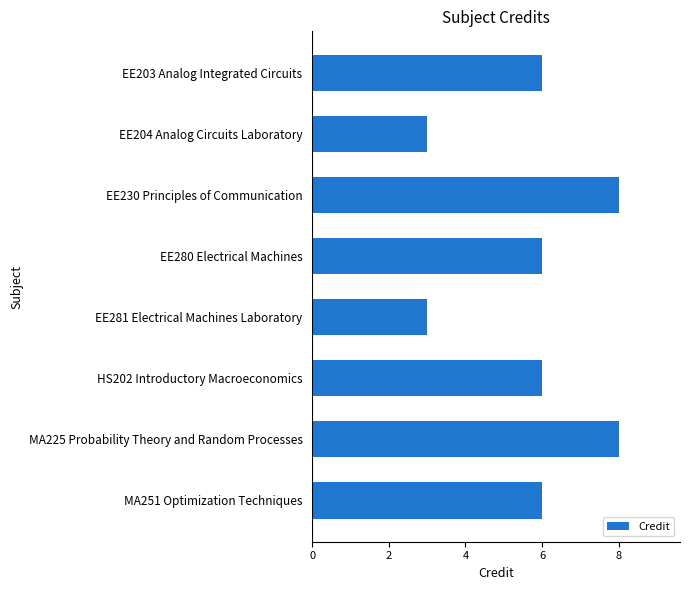

What position from the bottom is HS202 Introductory Macroeconomics?

3